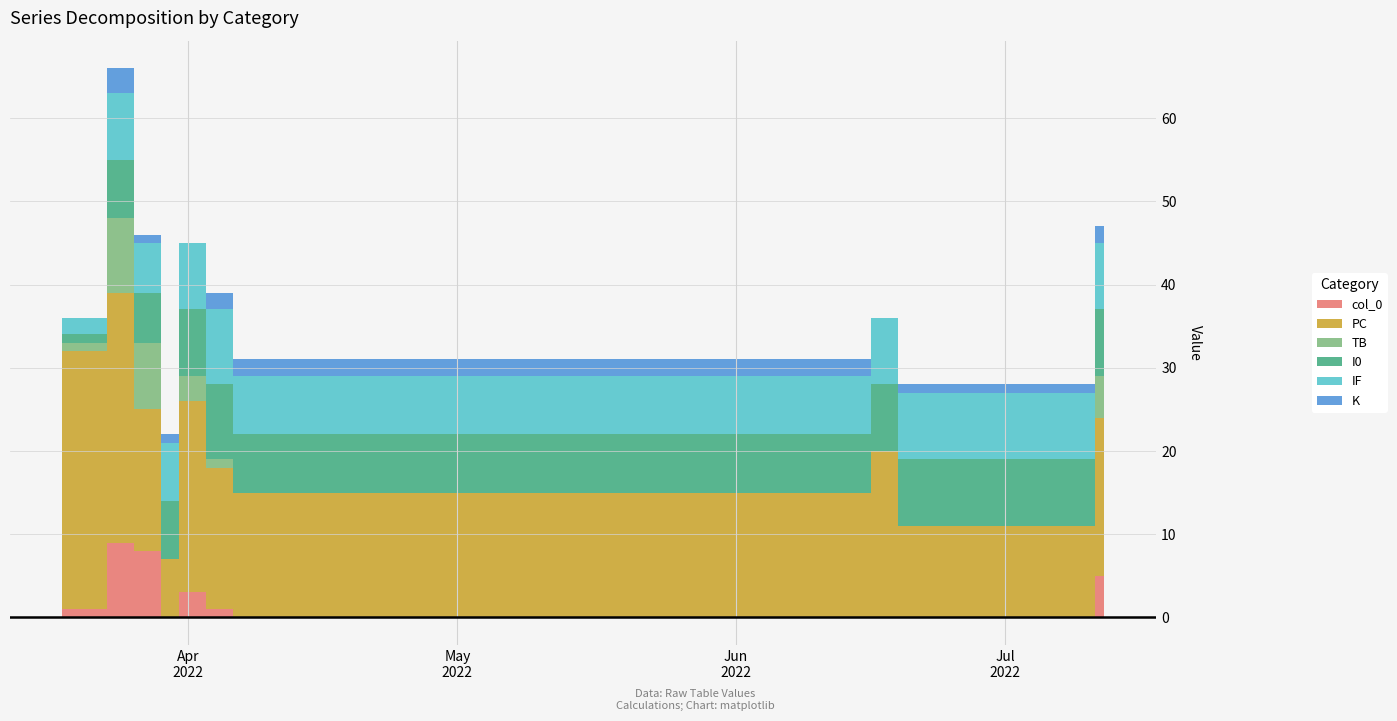

At which label is I0 closest to 5?

2022-03-26